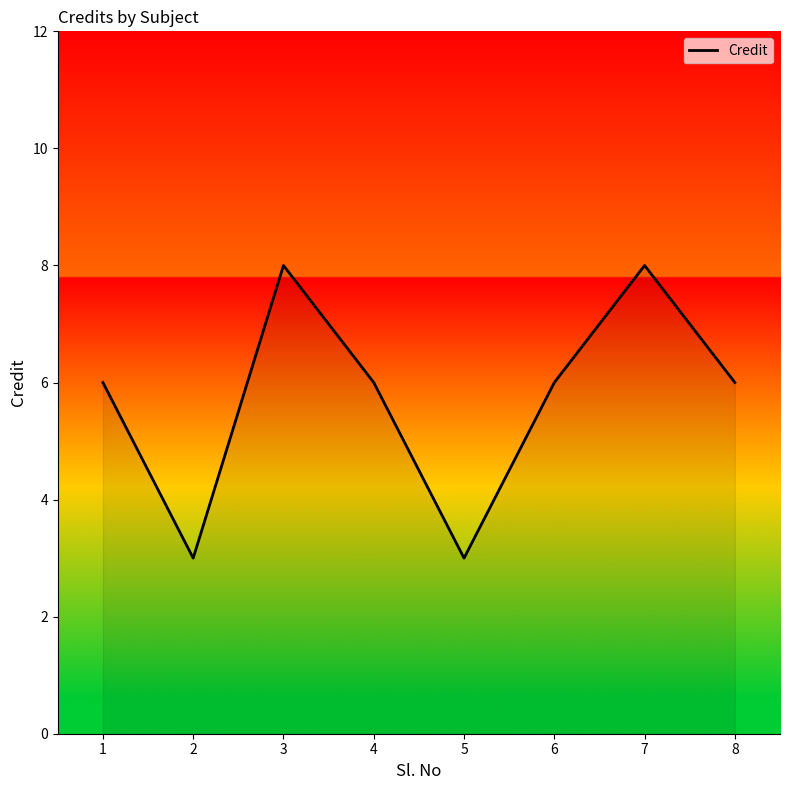

At which category does the data reach its first local peak?

3